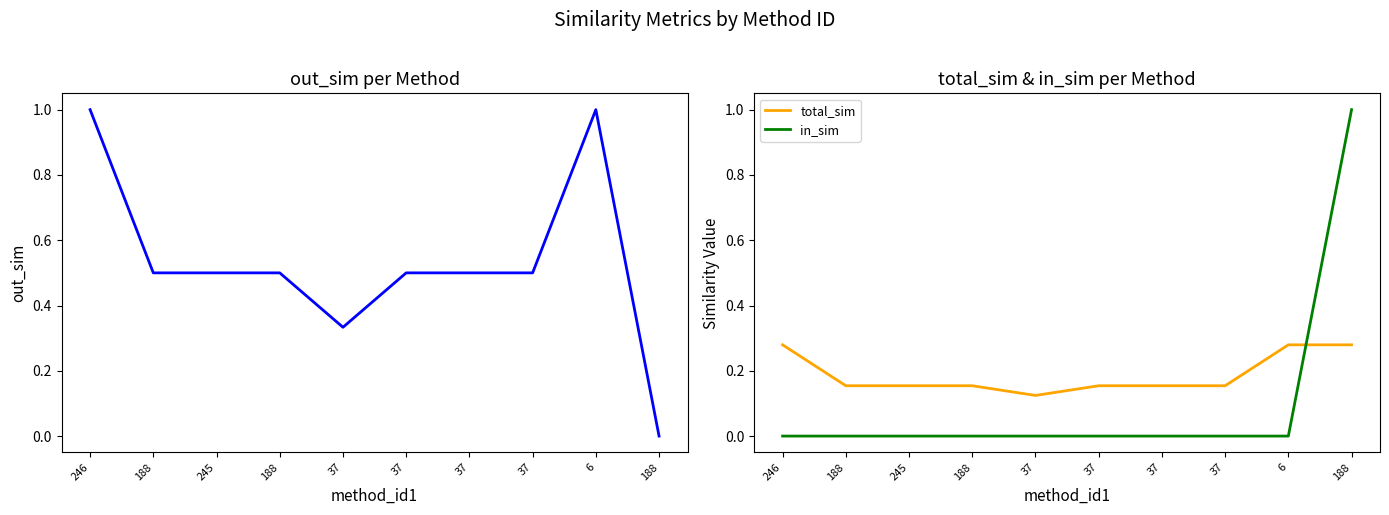

True or false: in_sim has a value of 0.0 at 246.

True